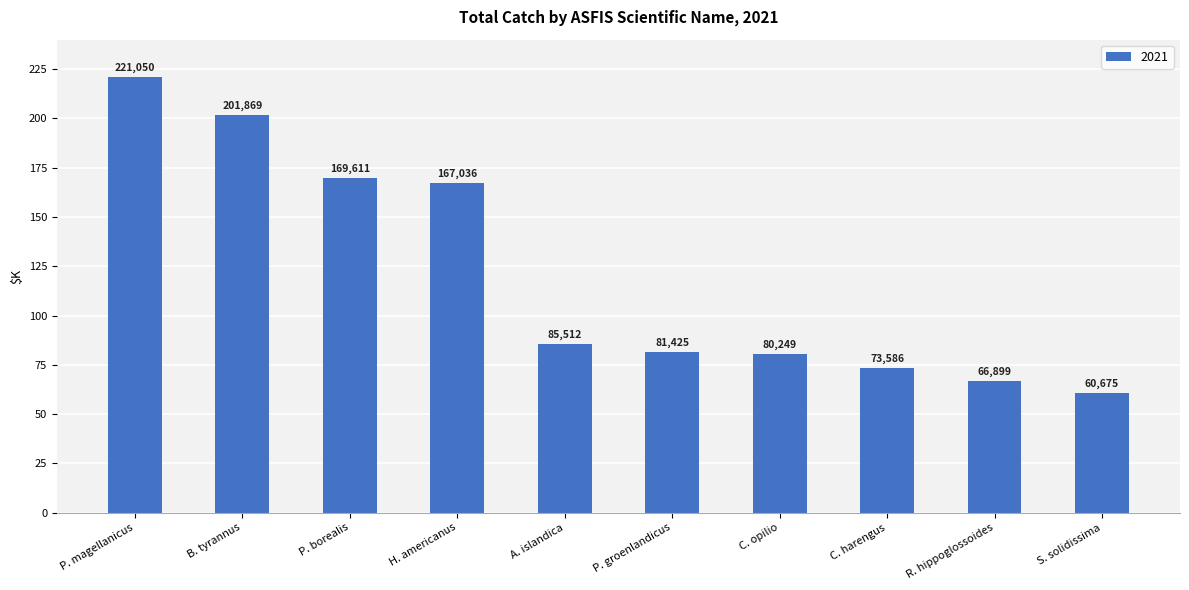

Which label corresponds to the largest value in the chart?

P. magellanicus